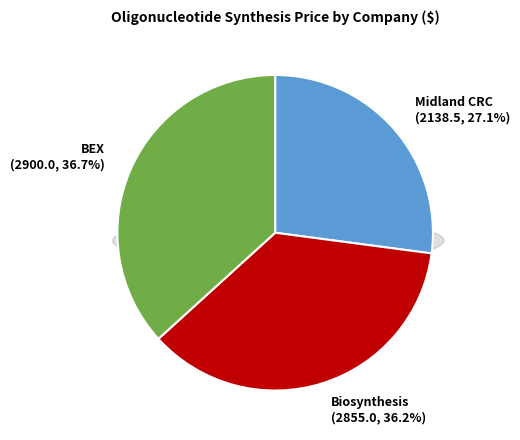

To the nearest percent, what is the average slice percentage?

33%